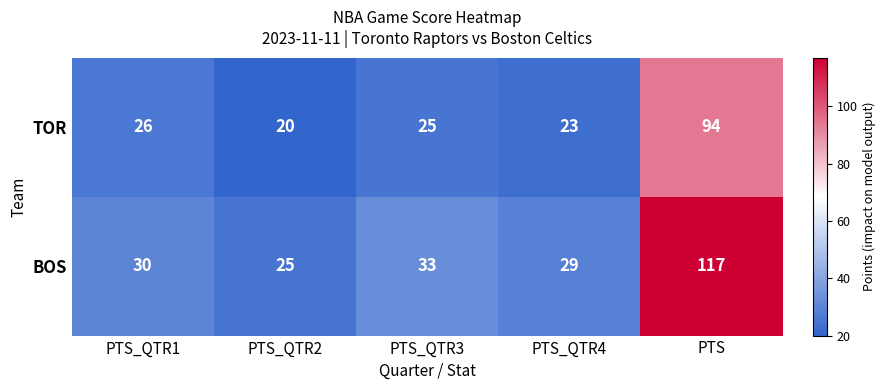

What is the difference between the TOR values at PTS_QTR1 and PTS?

68